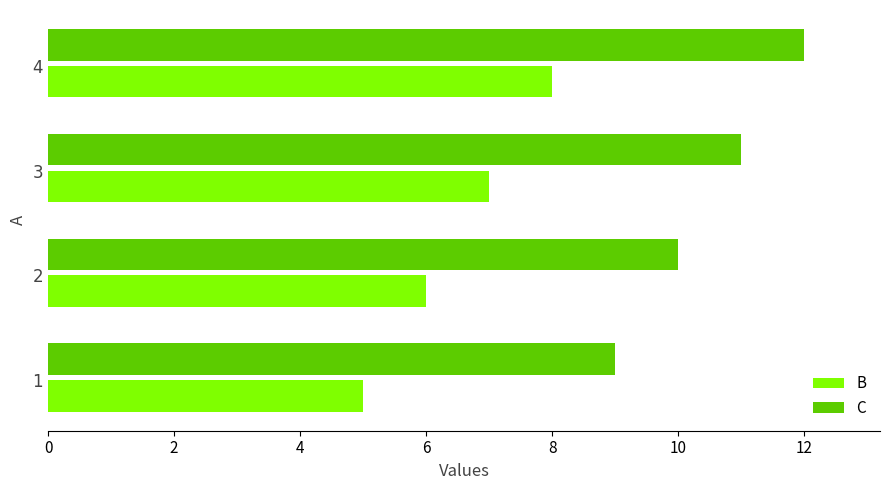

At which category is the sum across all series the highest?

4